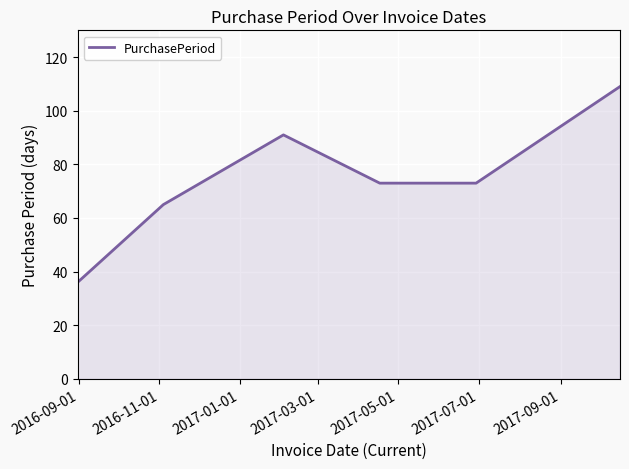

How many series are shown in this chart?

1